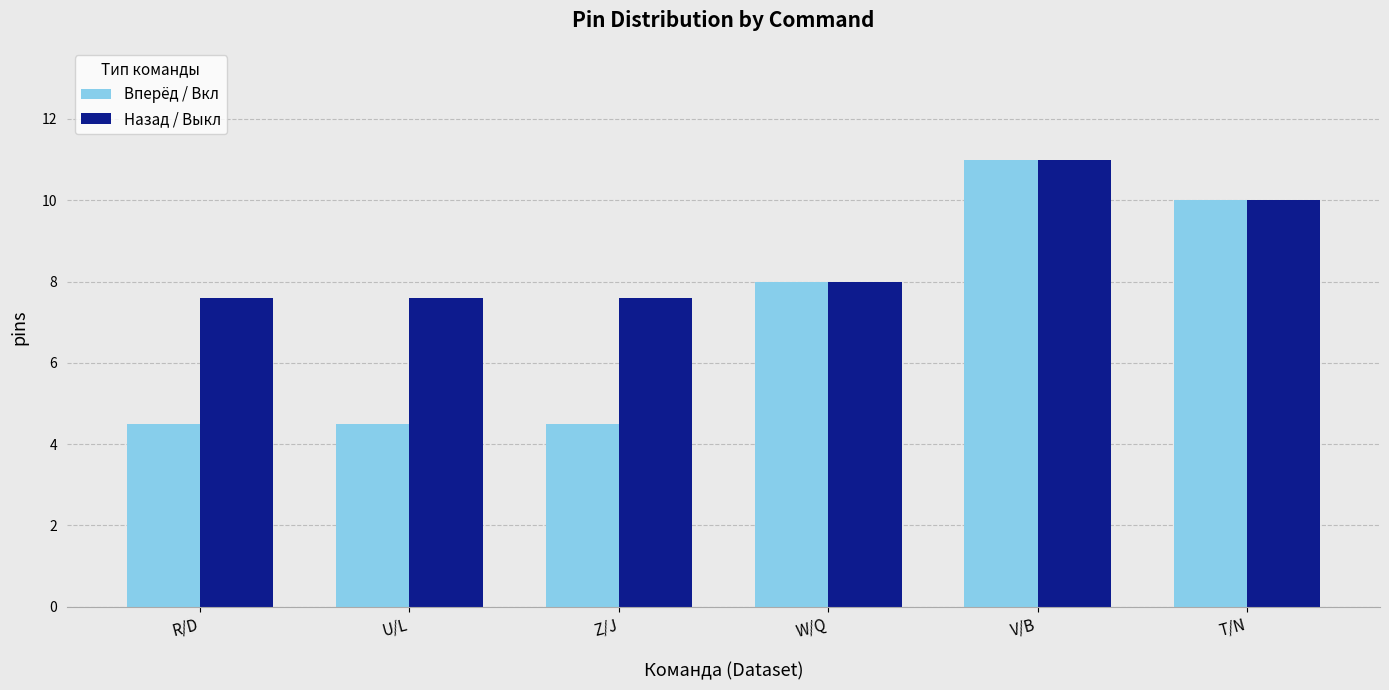

How many data points does each series have?

6